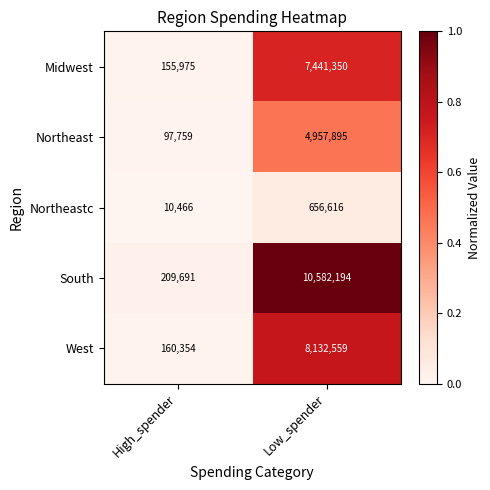

What is the difference between the maximum and minimum values in the Midwest series?

7285375